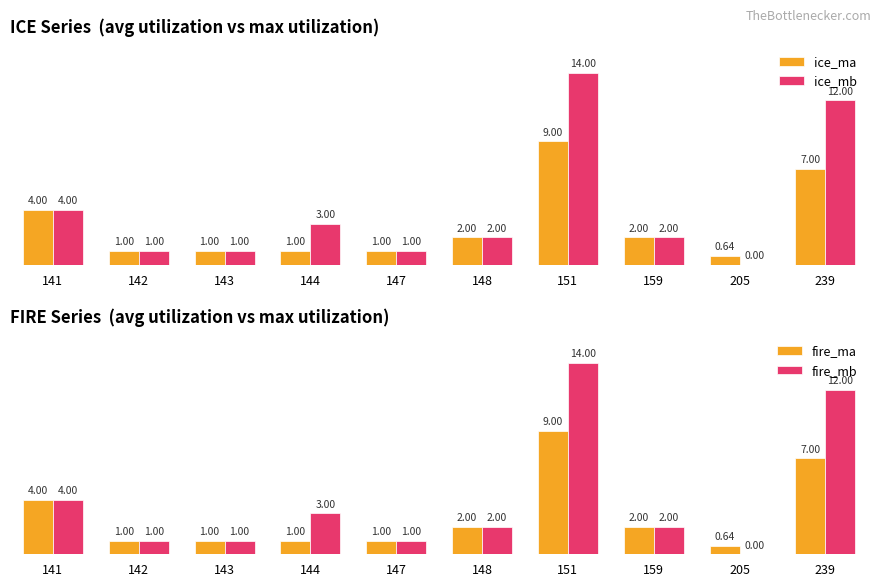

How many categories are shown in the chart?

10